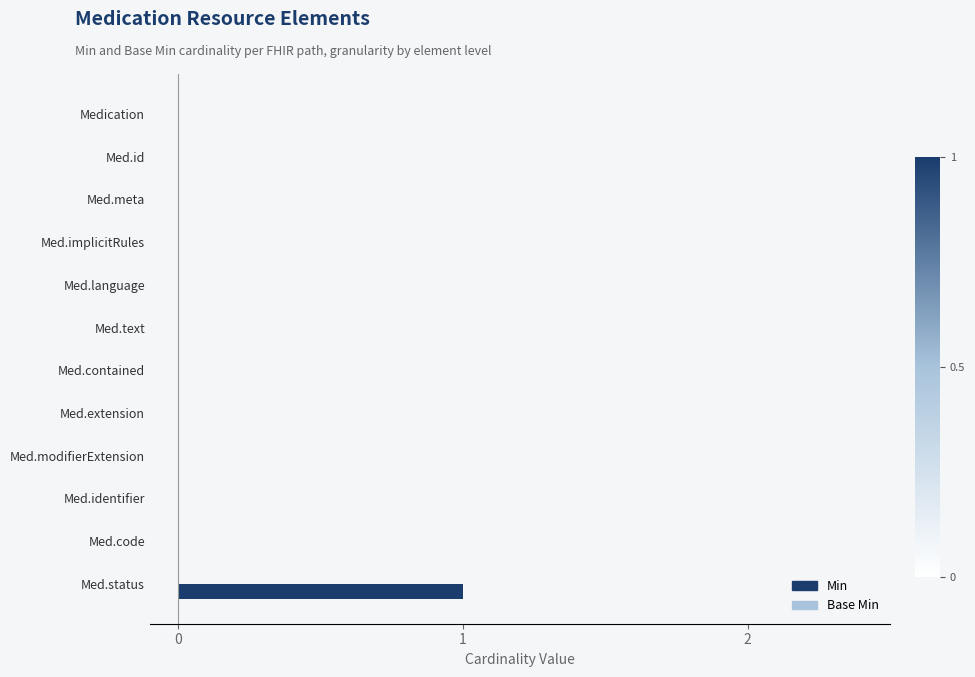

Which has a higher value, Med.identifier or Med.status?

Med.status